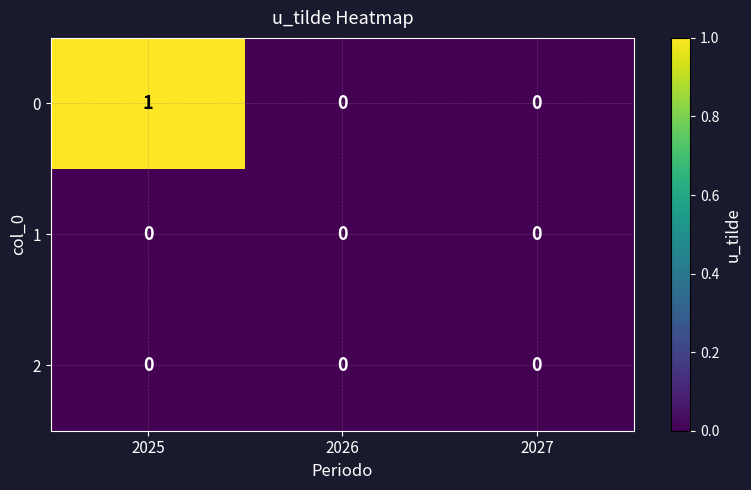

Reading right to left, extract all data points from this chart.

0: 2027=0	2026=0	2025=1
1: 2027=0	2026=0	2025=0
2: 2027=0	2026=0	2025=0